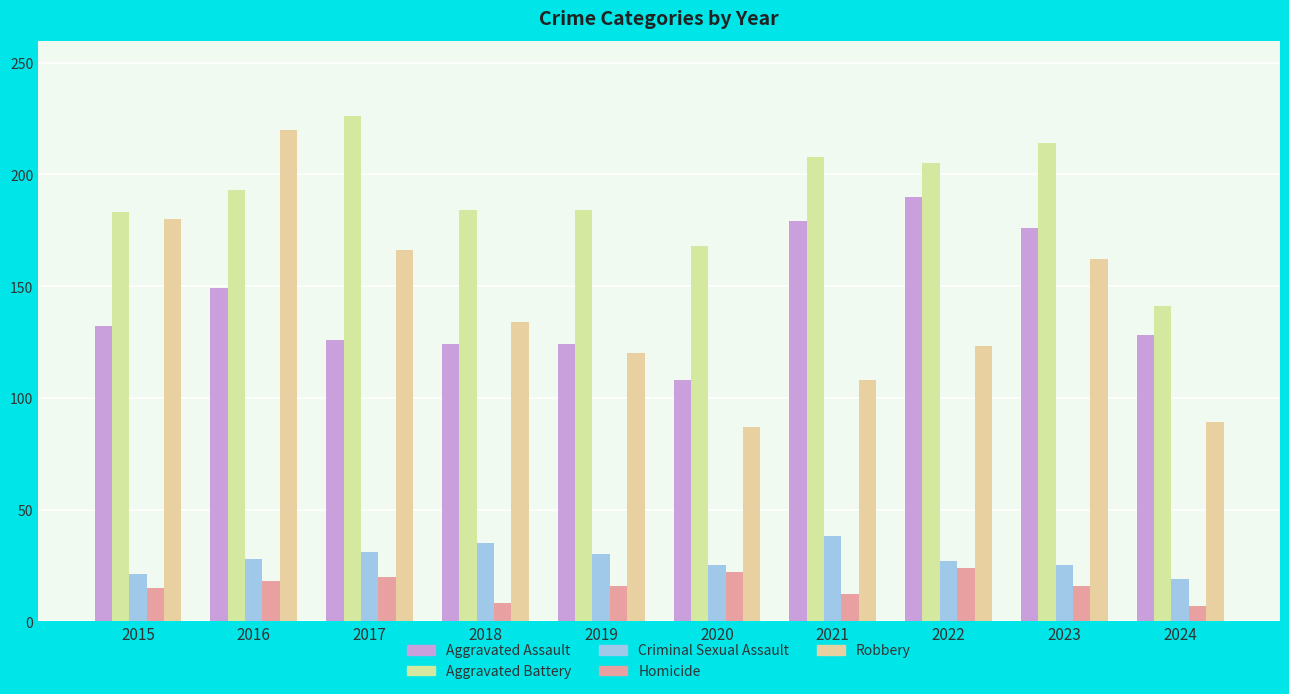

What is the value of the Criminal Sexual Assault bar at the 9th from the left?

25